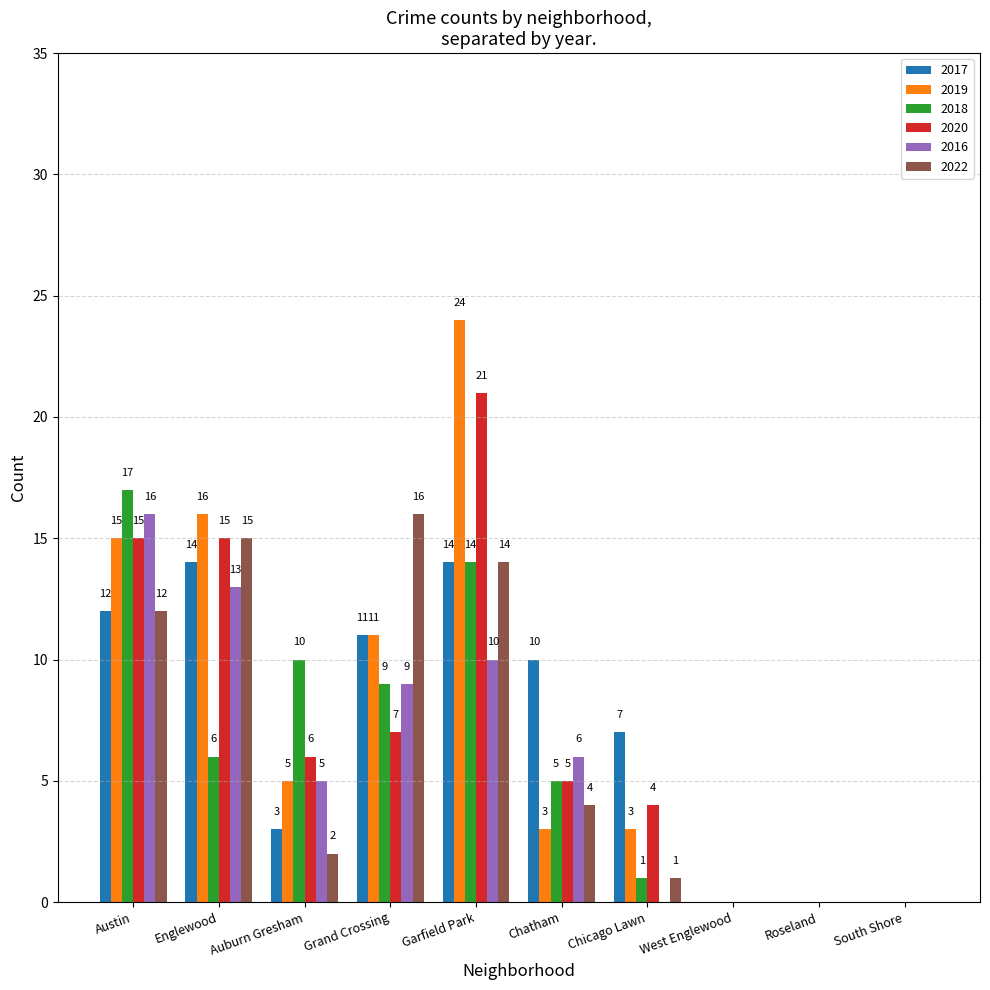

What is the highest value of the 2022 series?

16